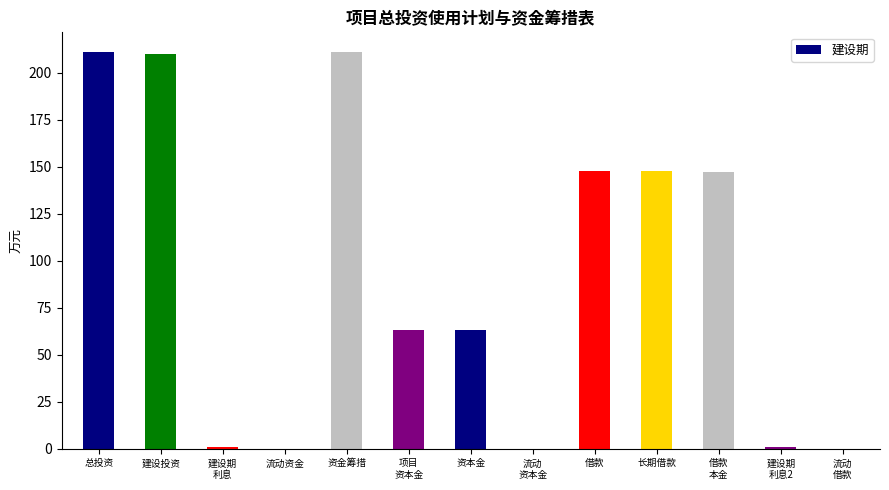

What is the difference between the values at 流动
借款 and 建设投资?

210.0